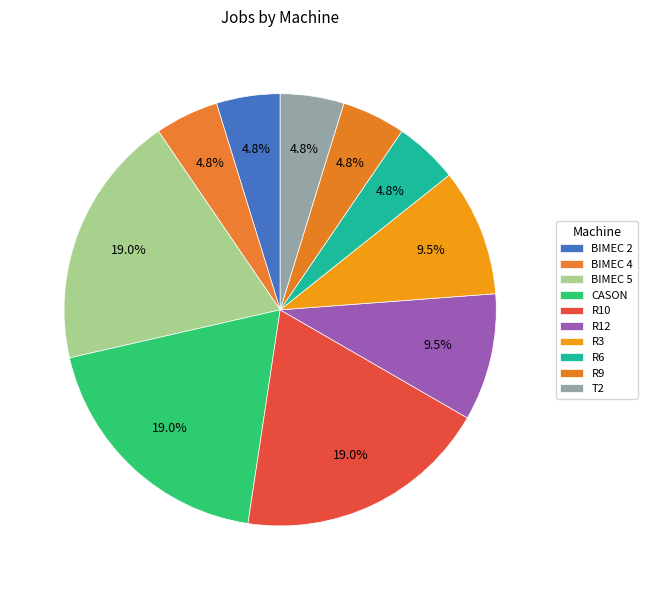

Is it true that R9 is 5% of the pie?

True